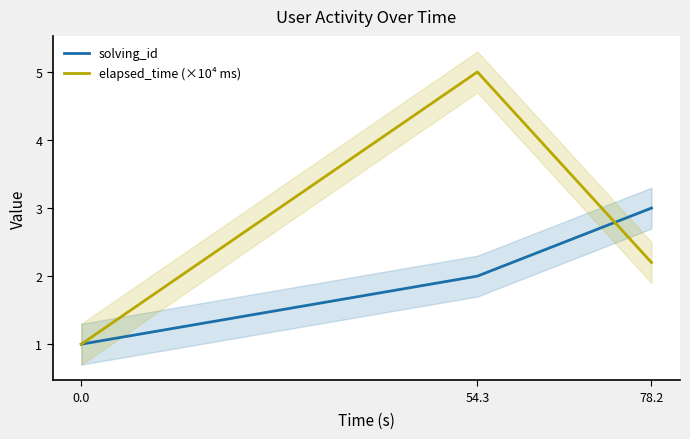

At which label does solving_id first exceed 2?

78.2